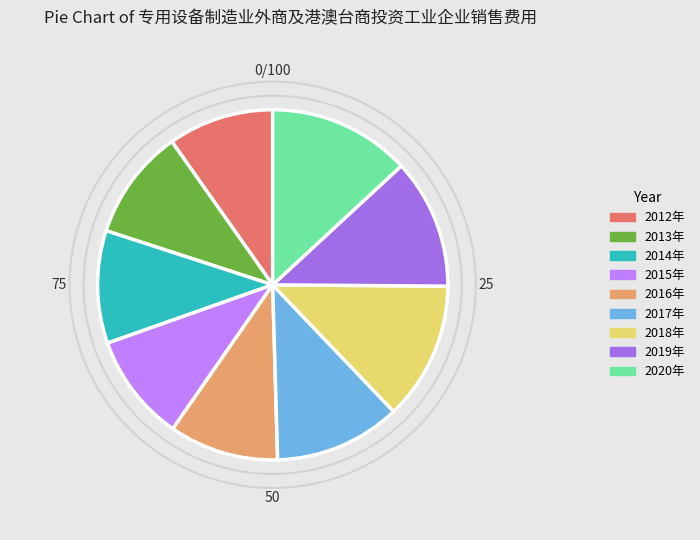

Is it true that 2020年 is 22% of the pie?

False